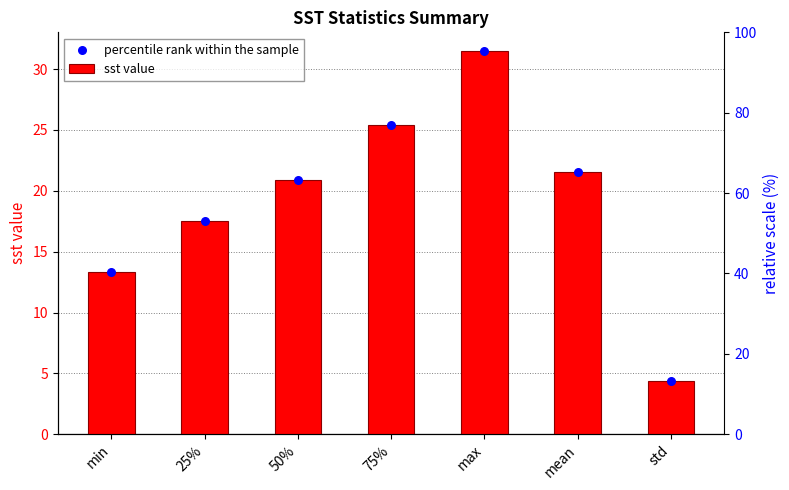

What are all the series names shown in the legend?

sst value, percentile rank within the sample